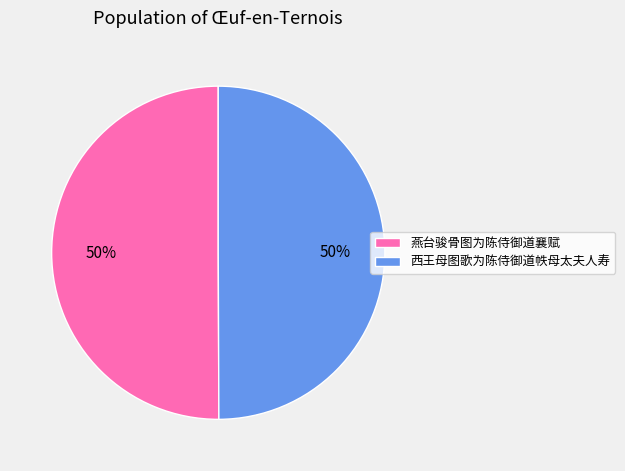

Approximately how many times larger is the value at 燕台骏骨图为陈侍御道襄赋 compared to 西王母图歌为陈侍御道帙母太夫人寿?

1.0